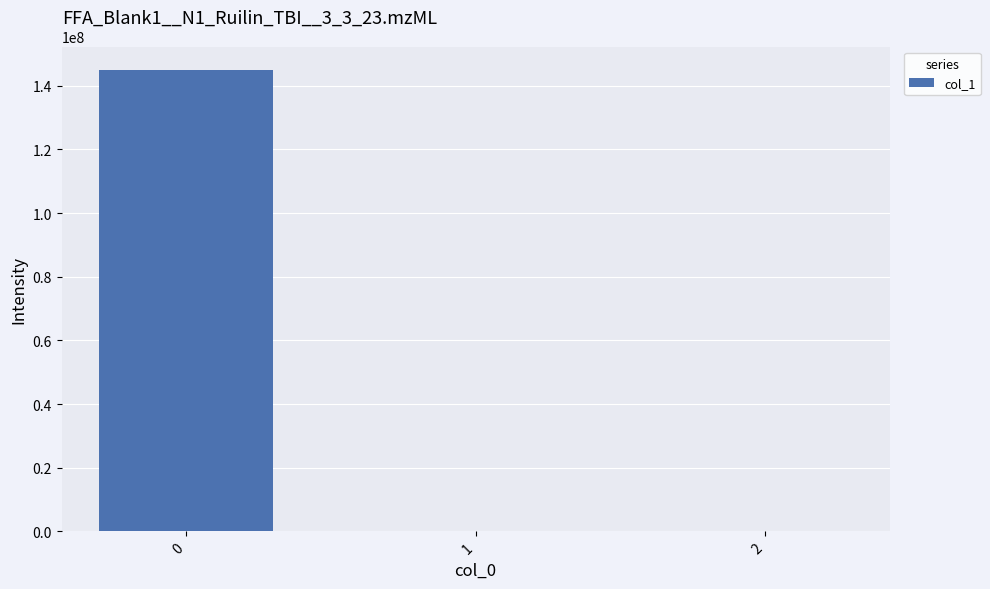

What is the change in value from 1 to 2?

-1.4